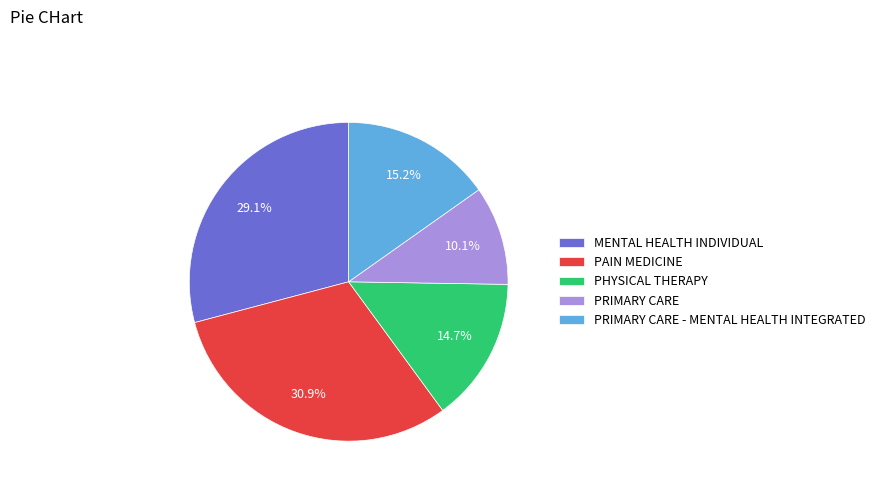

Does any single category account for the majority?

No